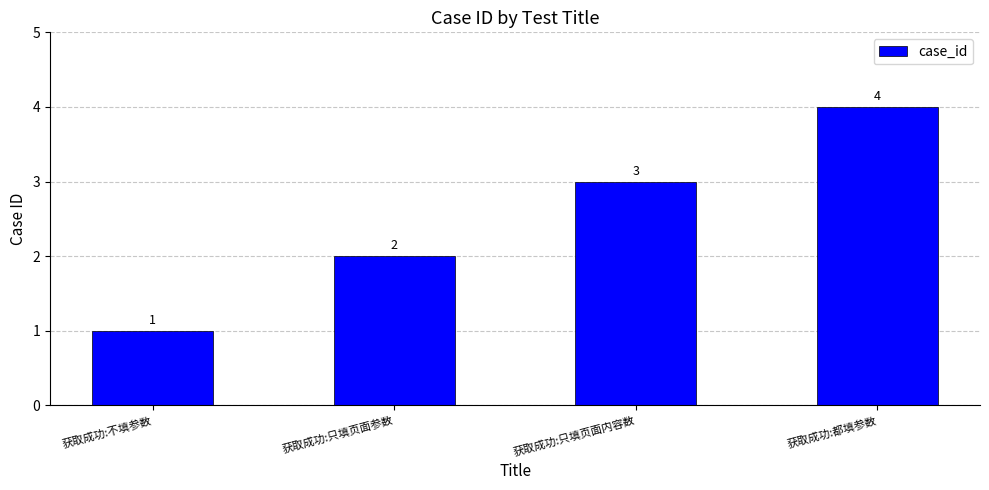

Between 获取成功:只填页面参数 and 获取成功:不填参数, which is larger?

获取成功:只填页面参数